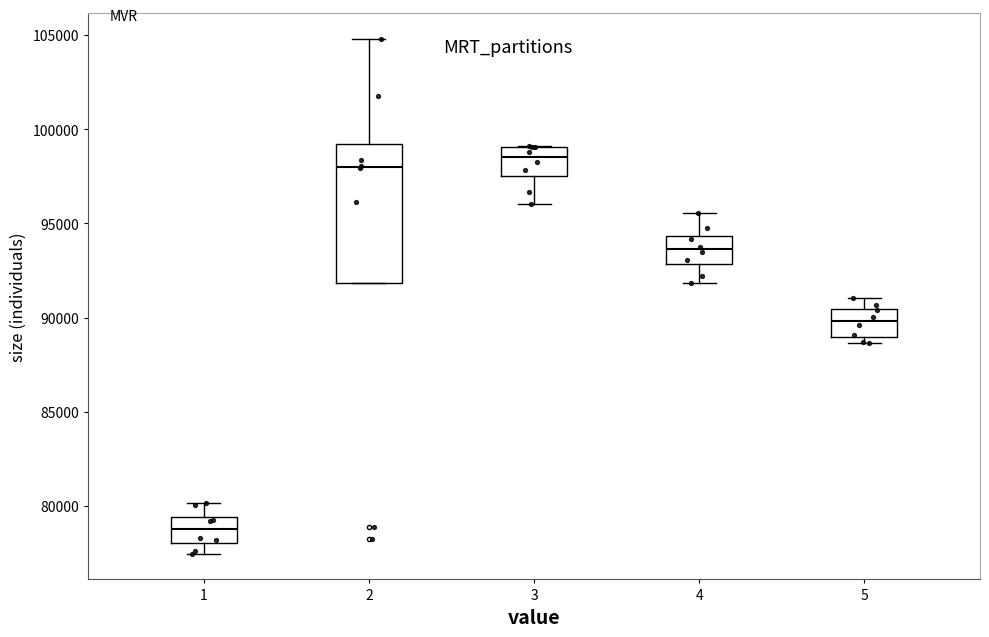

Which box's median line is the lowest?

1